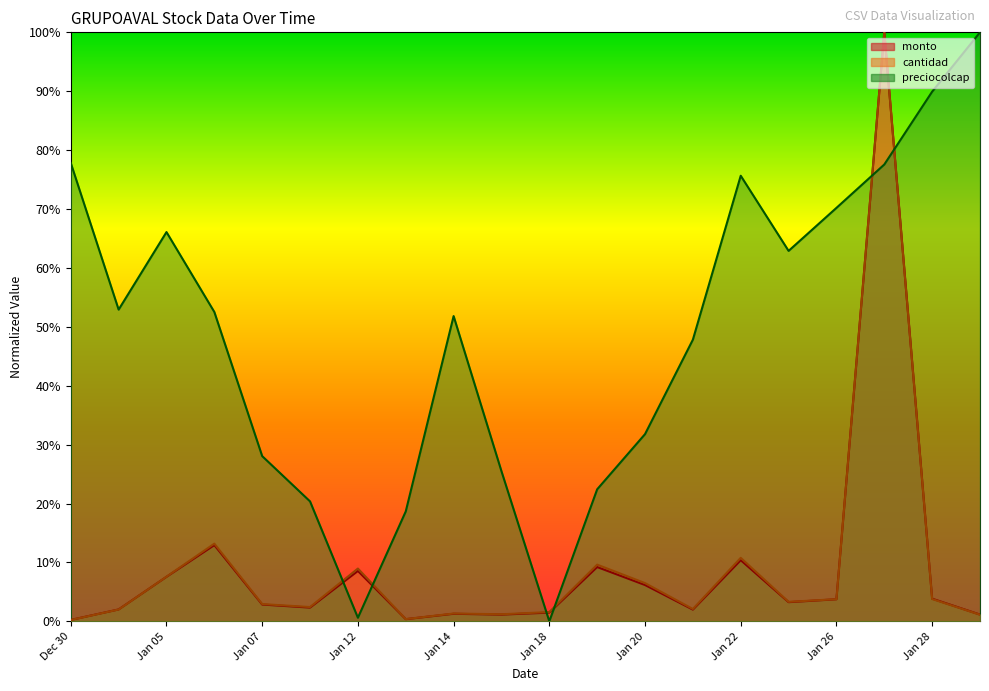

Between Dec 30 and Jan 18, which series saw the biggest shift?

preciocolcap